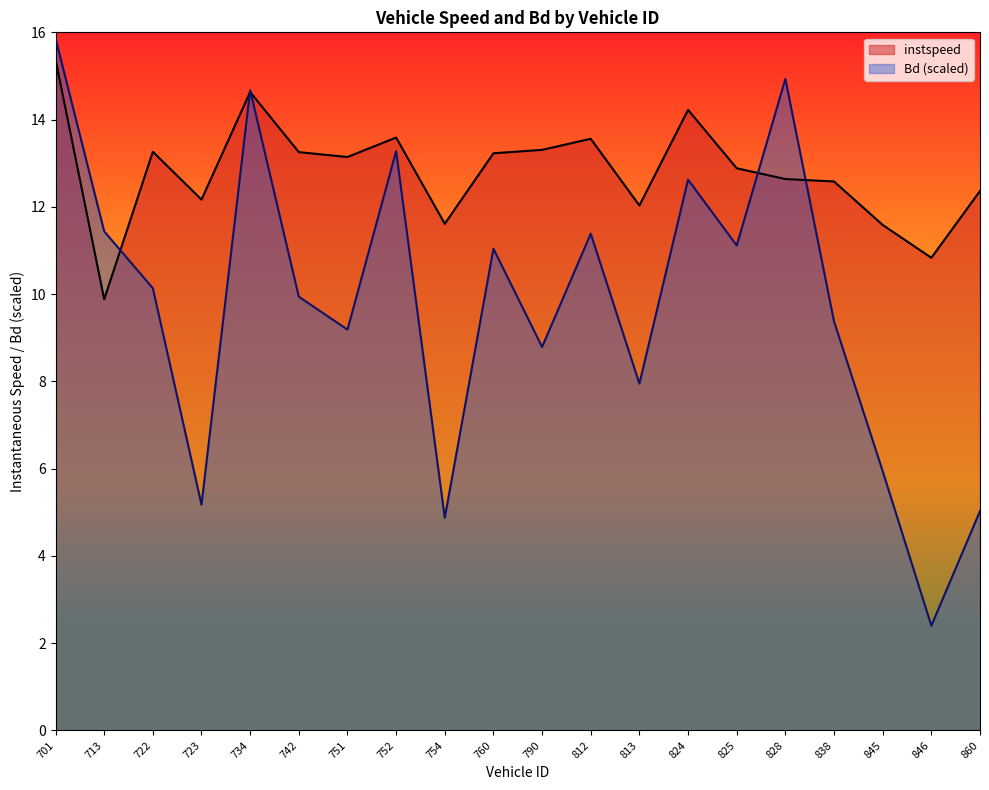

List the series in order of their overall mean, lowest first.

Bd (scaled), instspeed